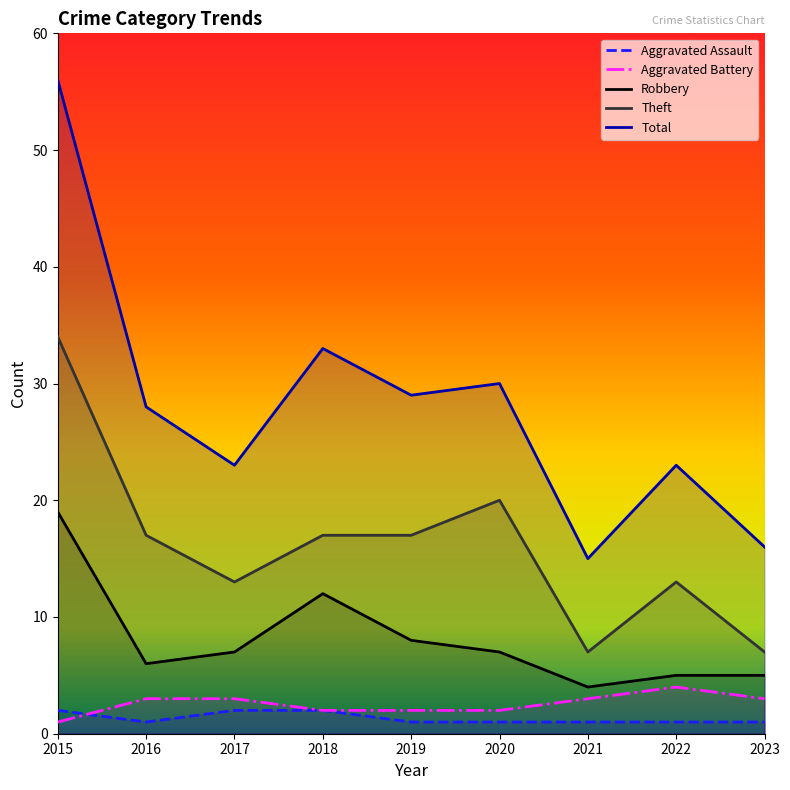

At how many categories does at least one series exceed 18?

7